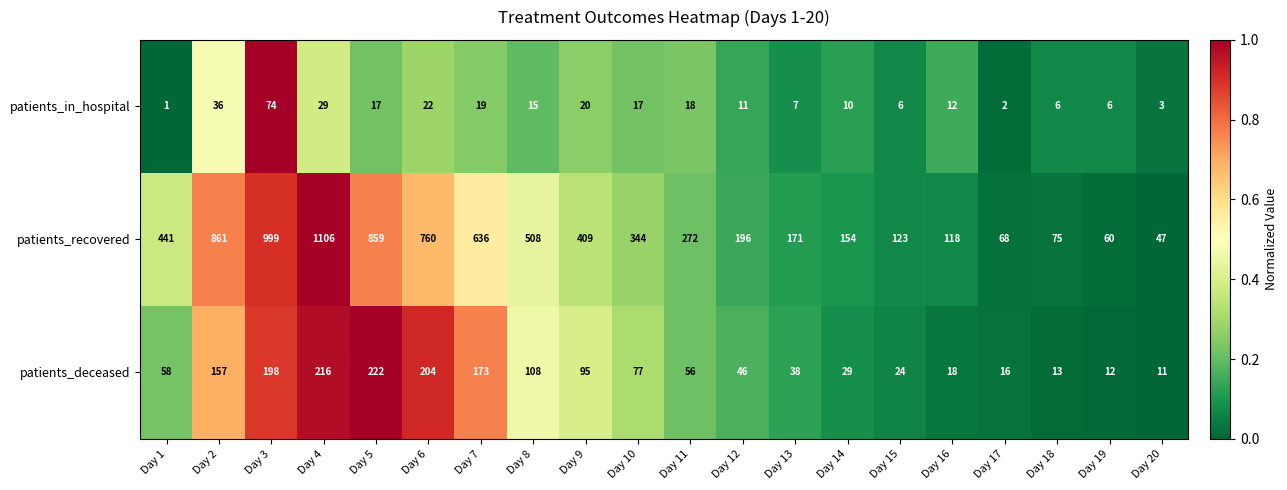

What is the total value across all series at Day 7?

828